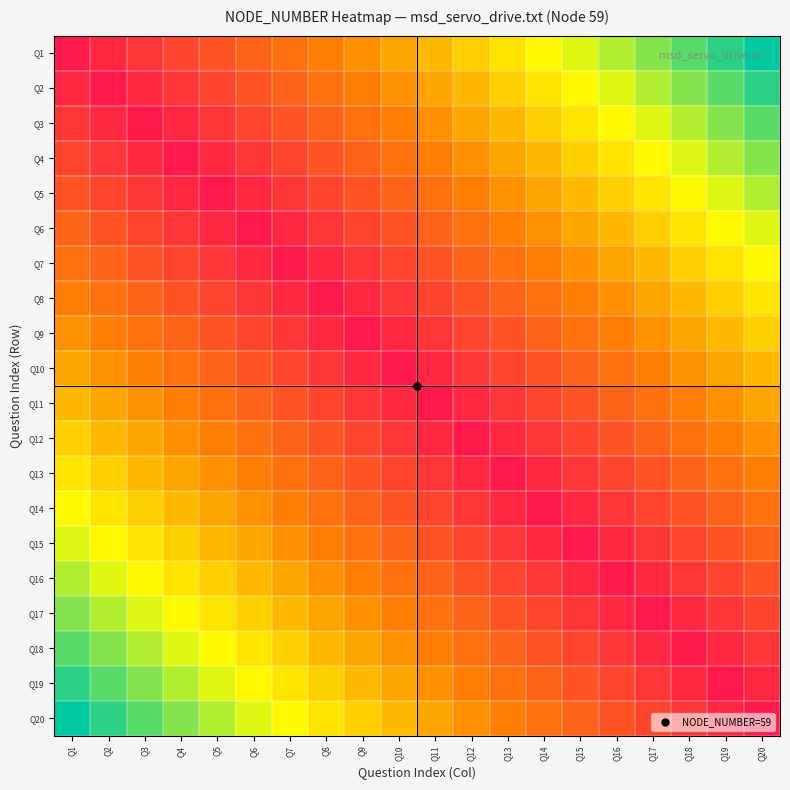

What is the total value across all series at Q17?

761.1